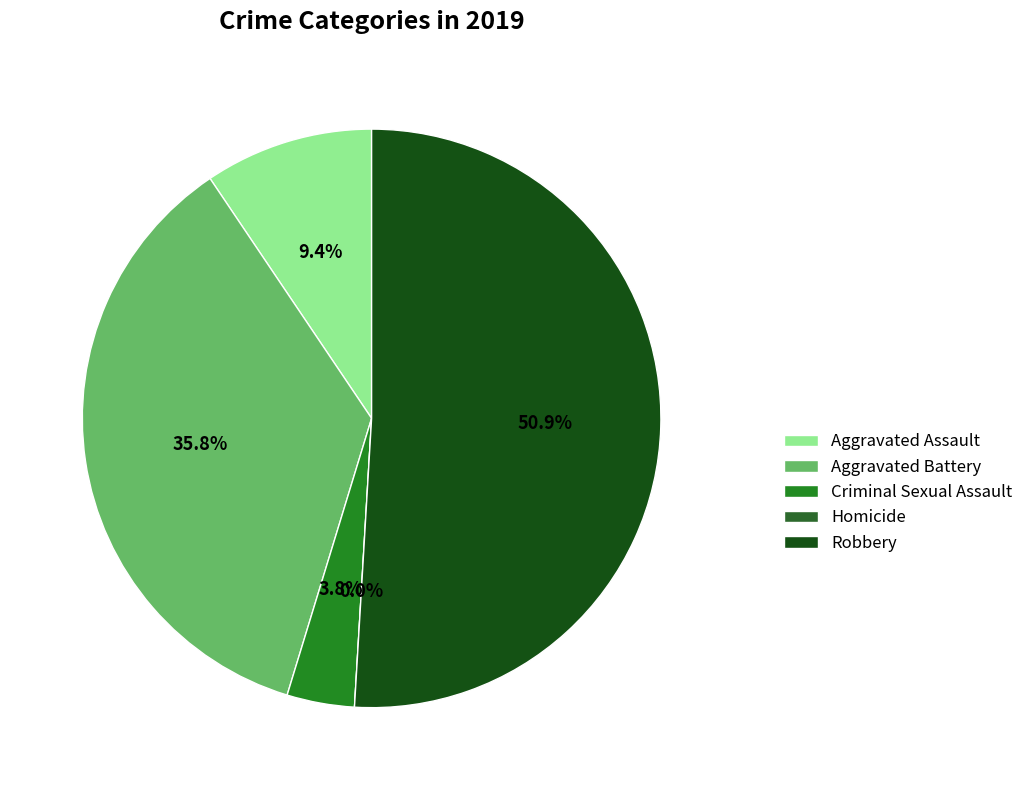

Which slice represents more than half of the pie?

Robbery